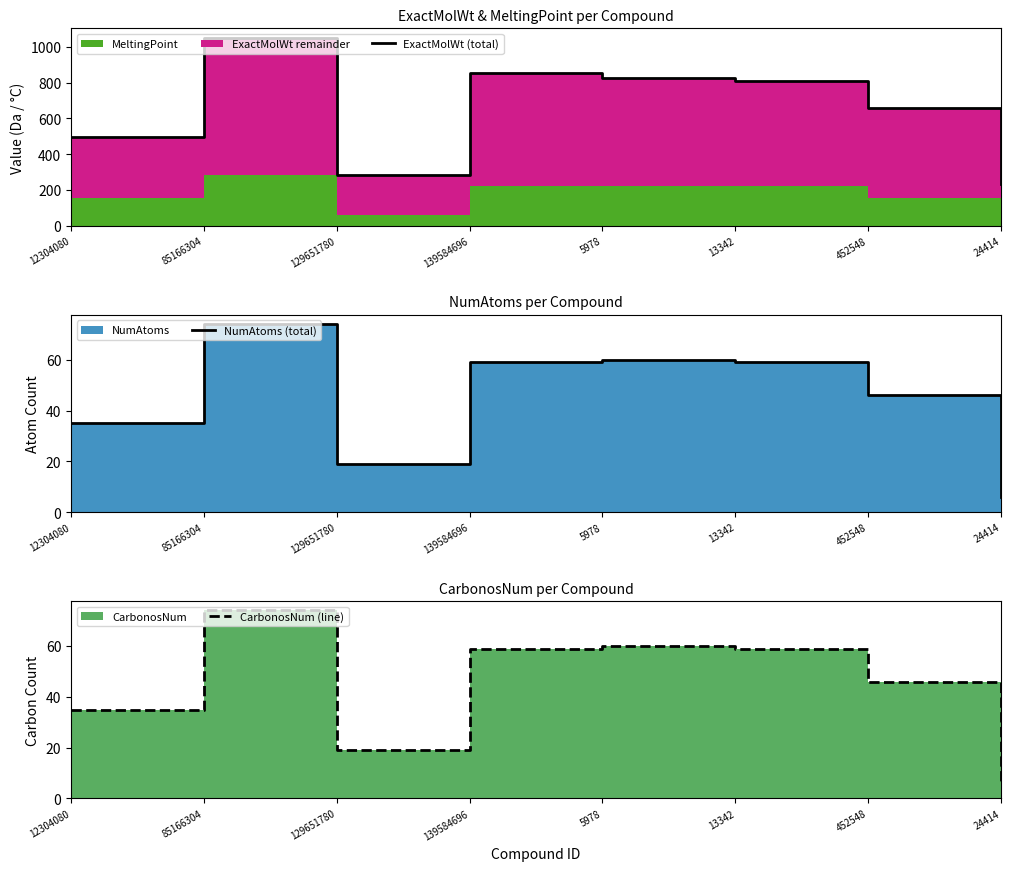

List the series in order of their peak value, highest first.

ExactMolWt (total), NumAtoms (total), CarbonosNum (line)